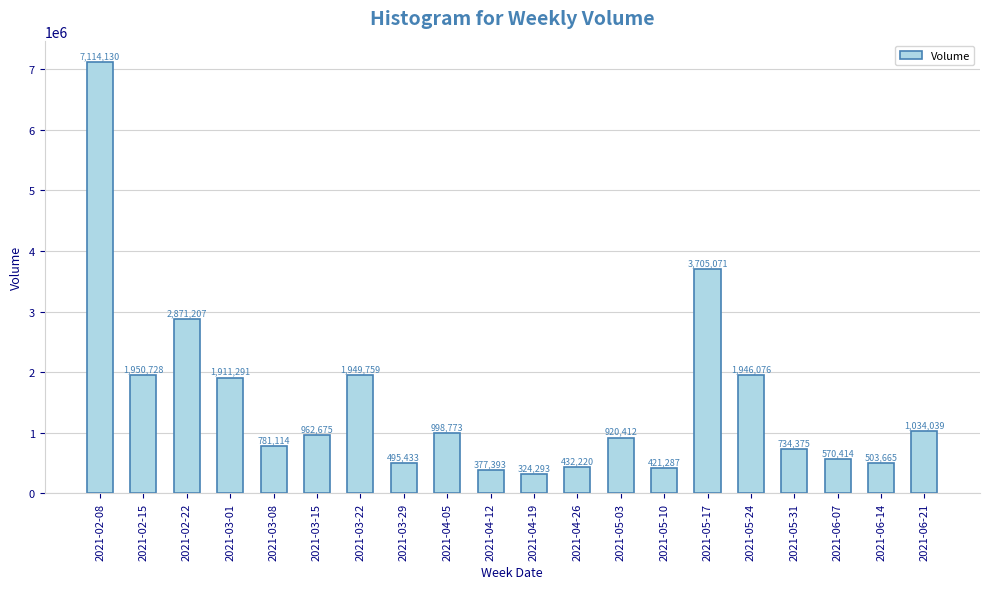

Rank the categories by value from highest to lowest.

2021-02-08, 2021-05-17, 2021-02-22, 2021-02-15, 2021-03-22, 2021-05-24, 2021-03-01, 2021-06-21, 2021-04-05, 2021-03-15, 2021-05-03, 2021-03-08, 2021-05-31, 2021-06-07, 2021-06-14, 2021-03-29, 2021-04-26, 2021-05-10, 2021-04-12, 2021-04-19